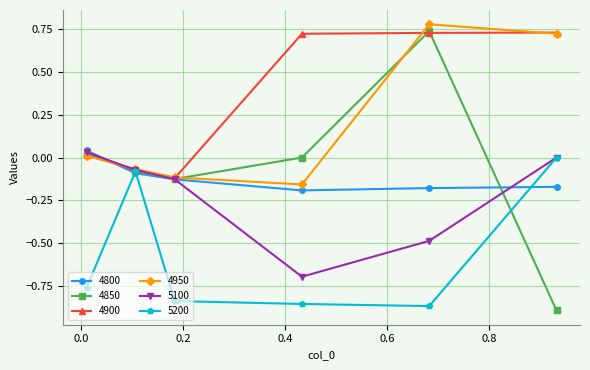

True or false: 5100 has more than 1 interior local peaks.

False